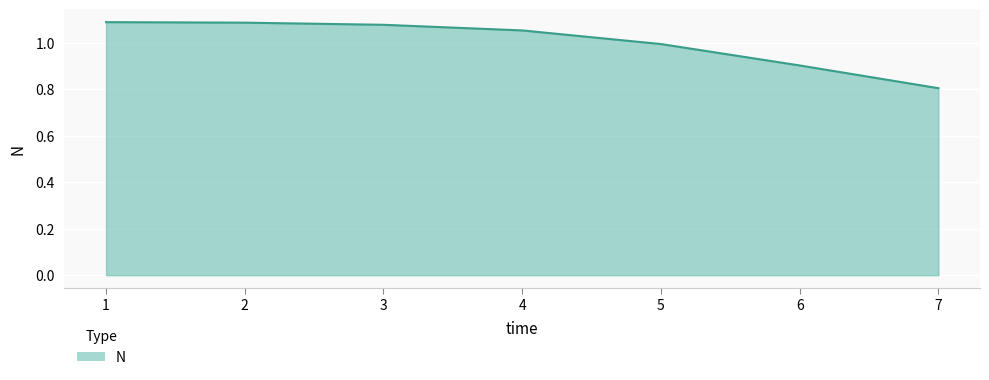

Read the value at 7.

0.8